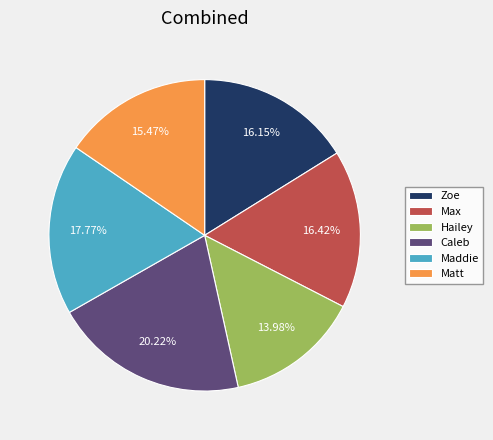

Do Caleb and Zoe together represent more than half of the pie?

No